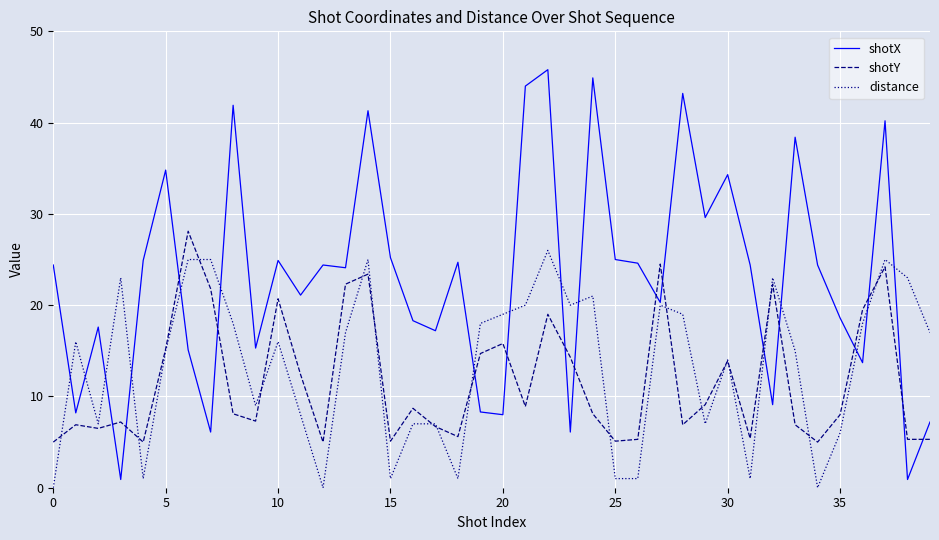

What is the maximum value for distance?

26.0